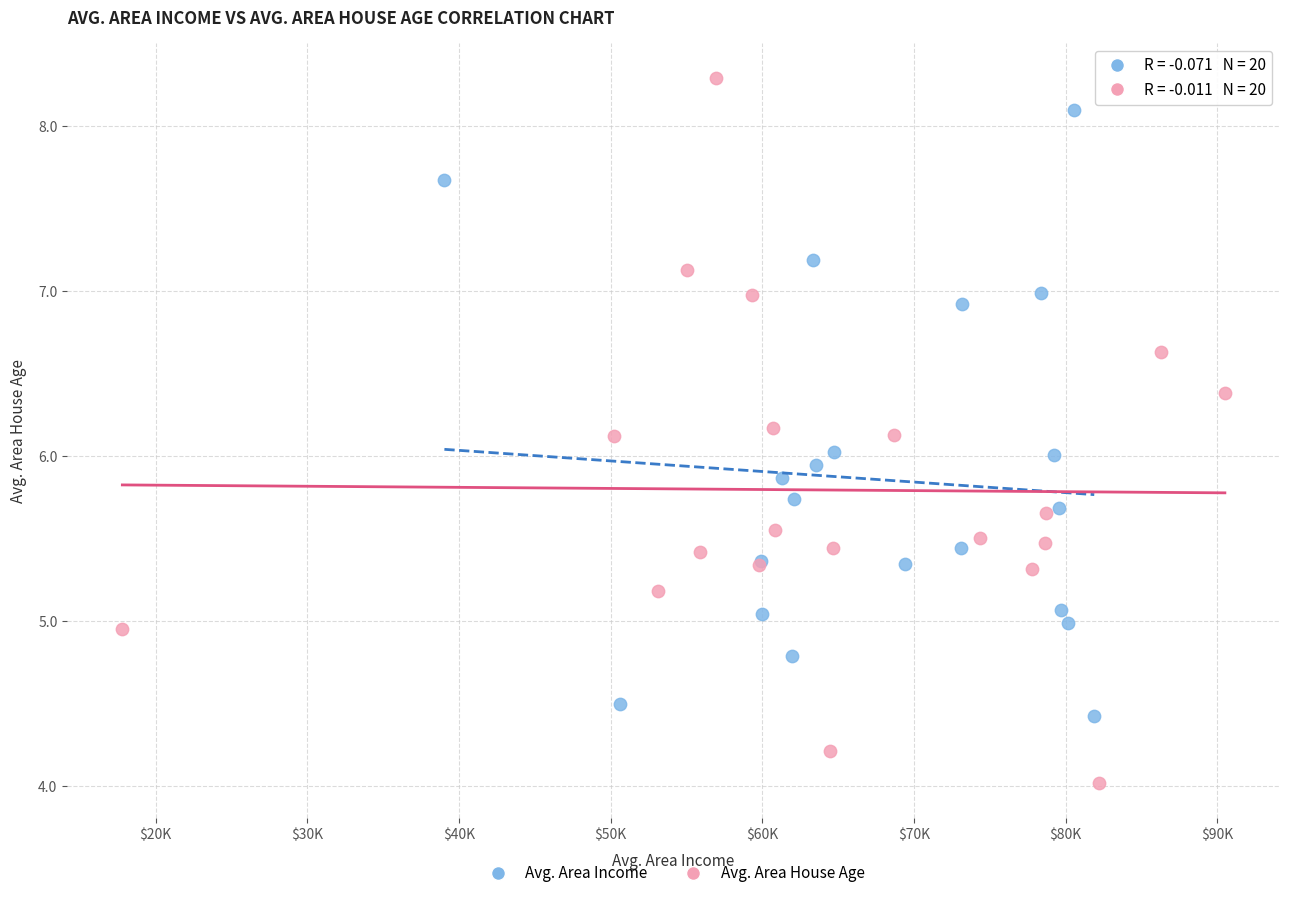

Which series reaches the minimum Y coordinate?

Avg. Area House Age